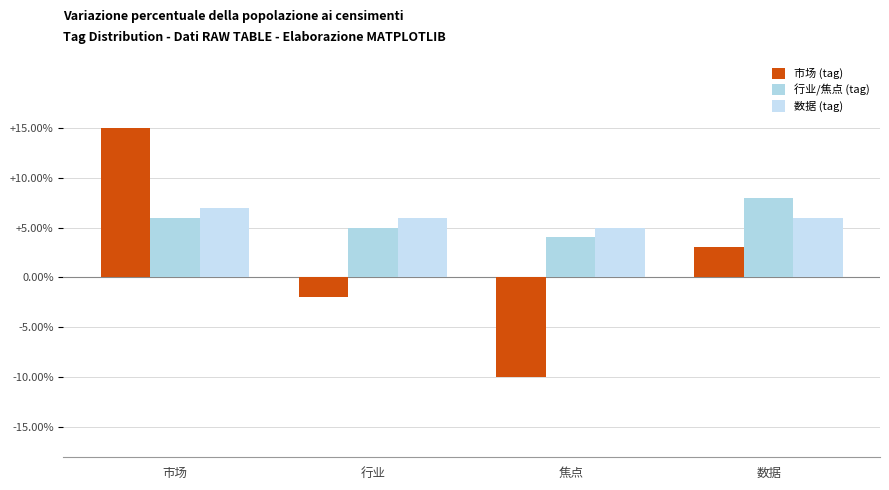

How many bars are there in total?

12